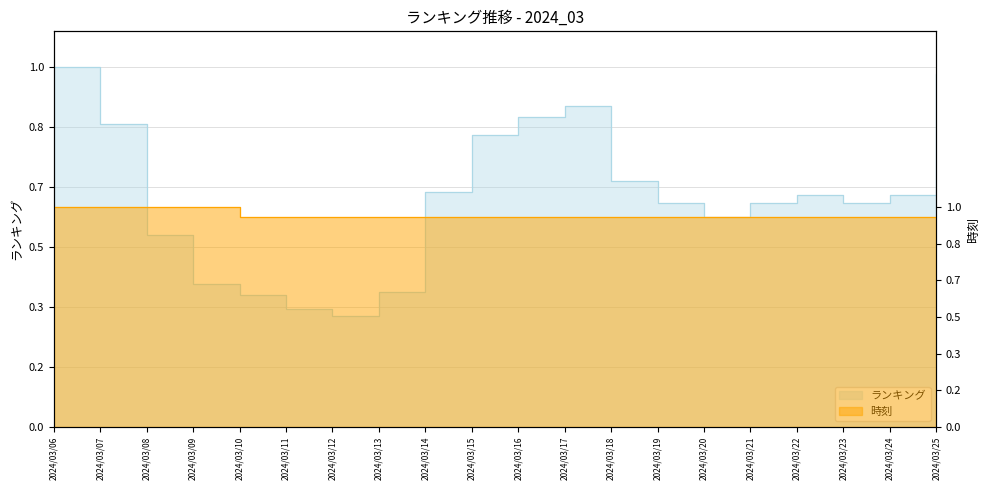

Which has a higher value, 2024/03/10 or 2024/03/20?

2024/03/20